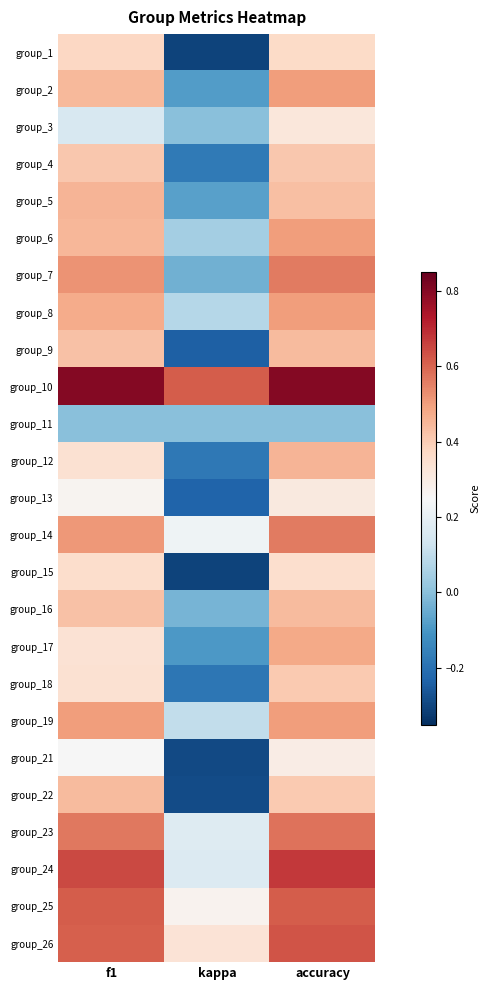

Which series has the largest total across all categories?

group_10